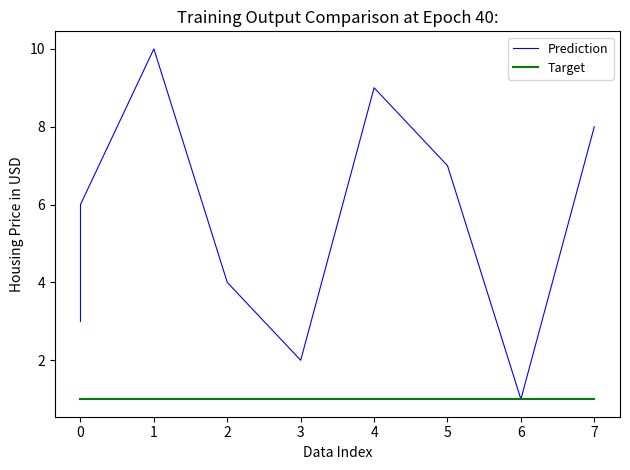

True or false: Prediction and Target cross at least once.

False